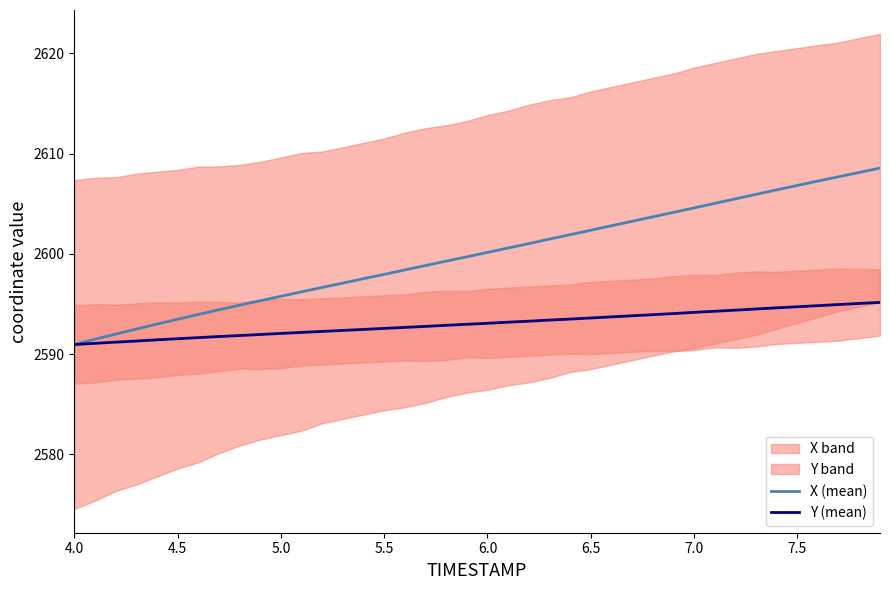

How many lines are shown in the chart?

2